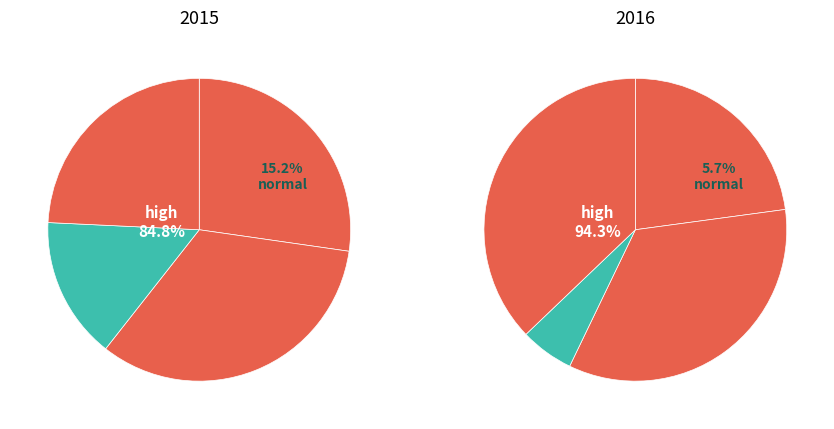

Rank the series by their maximum value, from highest to lowest.

2016, 2015